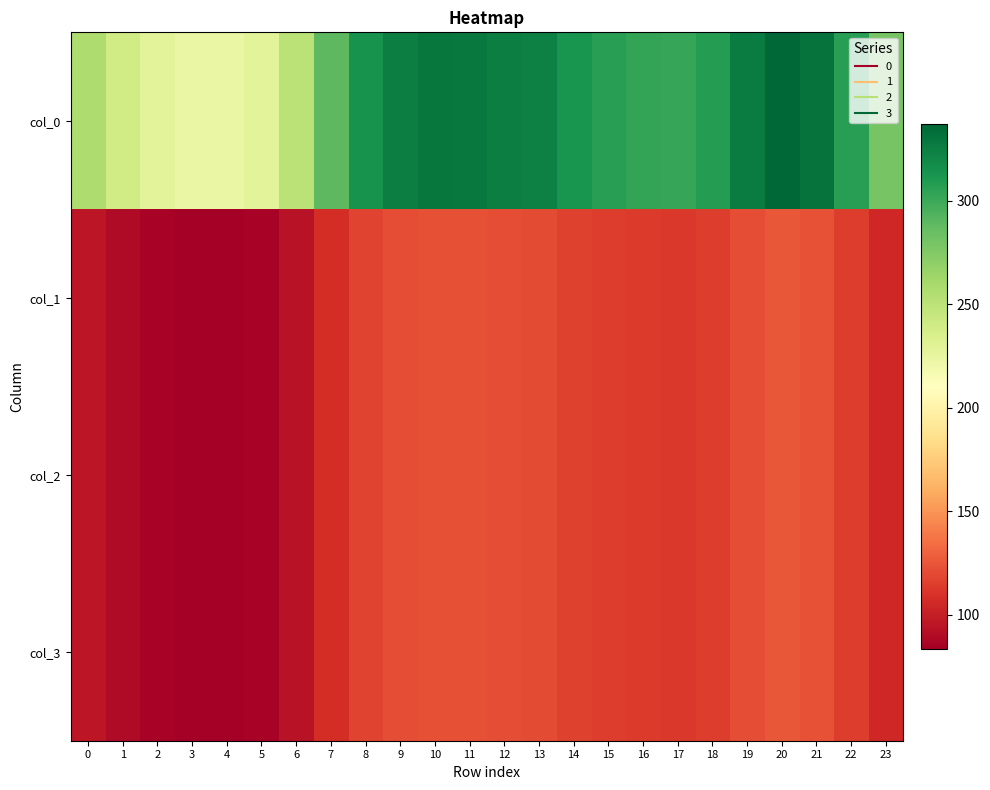

Reading right to left, transcribe all the data shown in this chart.

col_0: 23=279.3	22=307.4	21=331.2	20=337.2	19=325.9	18=307.7	17=302.1	16=303.4	15=307.1	14=313.4	13=323.3	12=325.1	11=327.8	10=328.7	9=324.7	8=314.1	7=289.1	6=250.9	5=228.7	4=223.3	3=224.1	2=228.7	1=239.7	0=256.5
col_1: 23=104.3	22=114.8	21=123.6	20=125.9	19=121.7	18=114.9	17=112.8	16=113.3	15=114.6	14=117.0	13=120.7	12=121.4	11=122.4	10=122.7	9=121.2	8=117.3	7=107.9	6=93.7	5=85.4	4=83.4	3=83.7	2=85.4	1=89.5	0=95.8
col_2: 23=104.3	22=114.8	21=123.6	20=125.9	19=121.7	18=114.9	17=112.8	16=113.3	15=114.6	14=117.0	13=120.7	12=121.4	11=122.4	10=122.7	9=121.2	8=117.3	7=107.9	6=93.7	5=85.4	4=83.4	3=83.7	2=85.4	1=89.5	0=95.8
col_3: 23=104.3	22=114.8	21=123.6	20=125.9	19=121.7	18=114.9	17=112.8	16=113.3	15=114.6	14=117.0	13=120.7	12=121.4	11=122.4	10=122.7	9=121.2	8=117.3	7=107.9	6=93.7	5=85.4	4=83.4	3=83.7	2=85.4	1=89.5	0=95.8